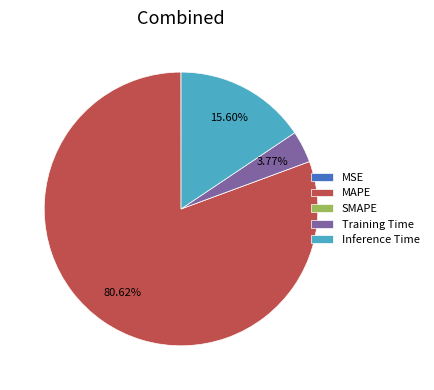

Which category accounts for the majority?

MAPE